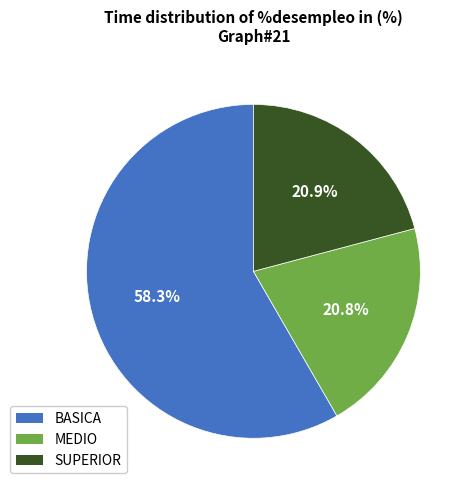

To the nearest percent, what percentage of the pie is SUPERIOR?

21%